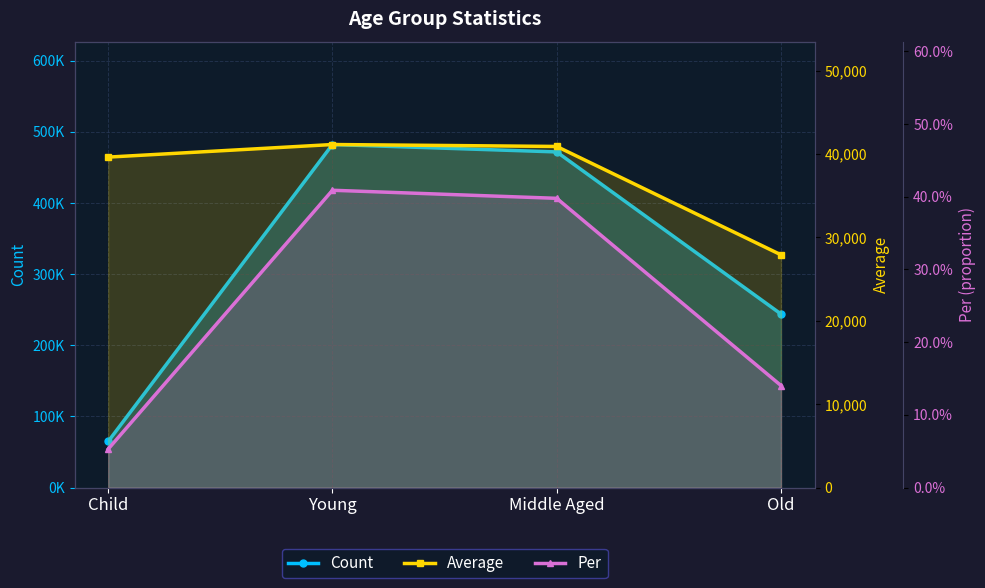

What is the label of the 3rd point from the left?

Middle Aged